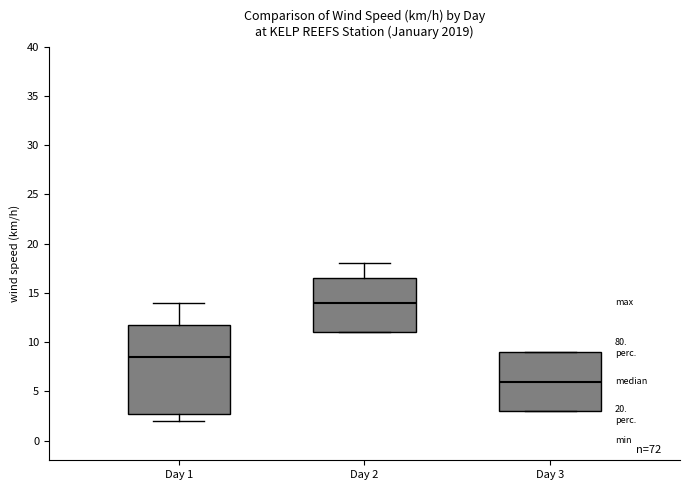

Which box's median line is the lowest?

Day 3